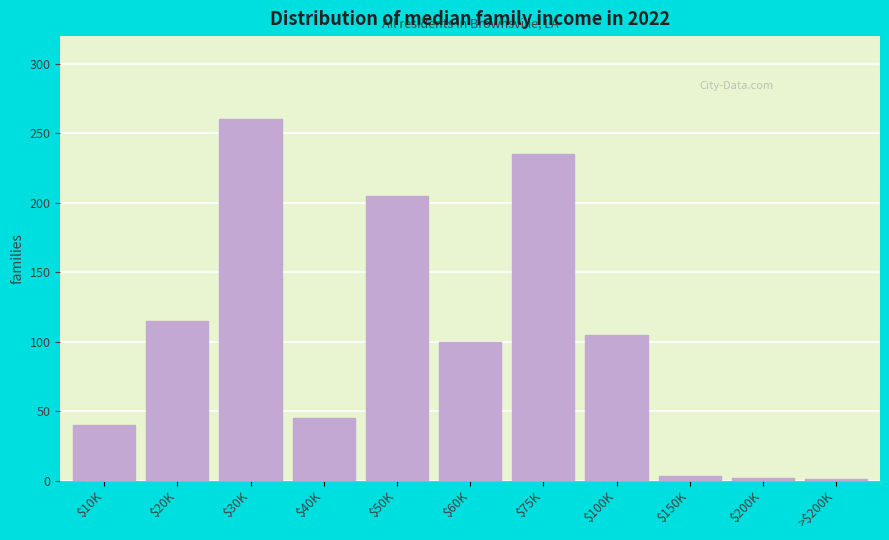

What is the maximum value shown in the chart?

260